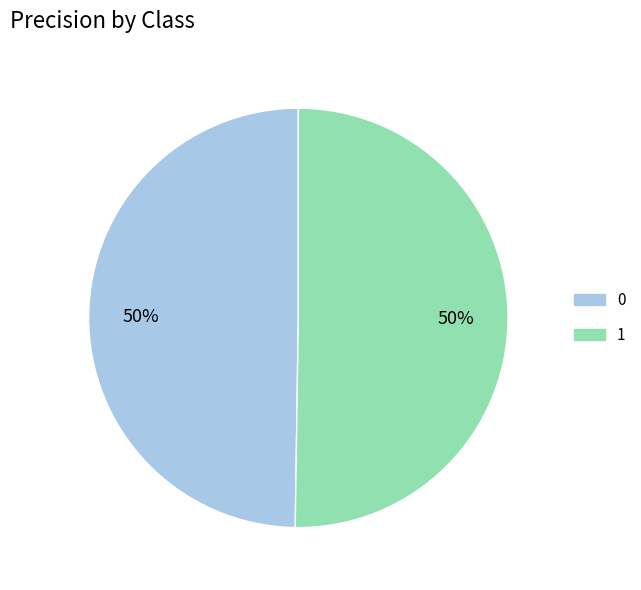

Do 0 and 1 together represent more than half of the pie?

Yes